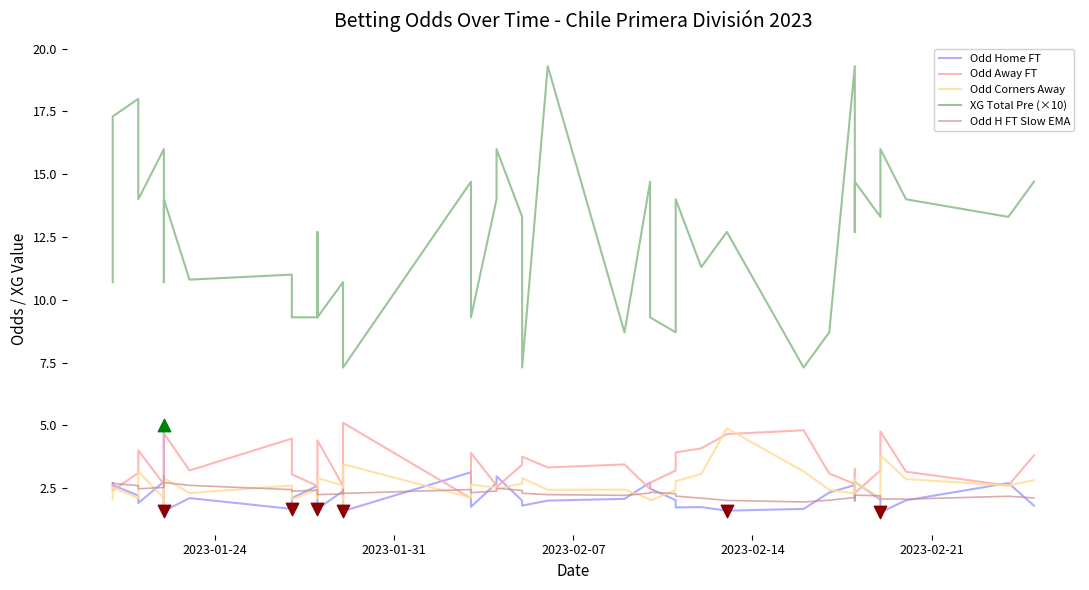

What are all the series names shown in the legend?

Odd Home FT, Odd Away FT, Odd Corners Away, XG Total Pre (×10), Odd H FT Slow EMA